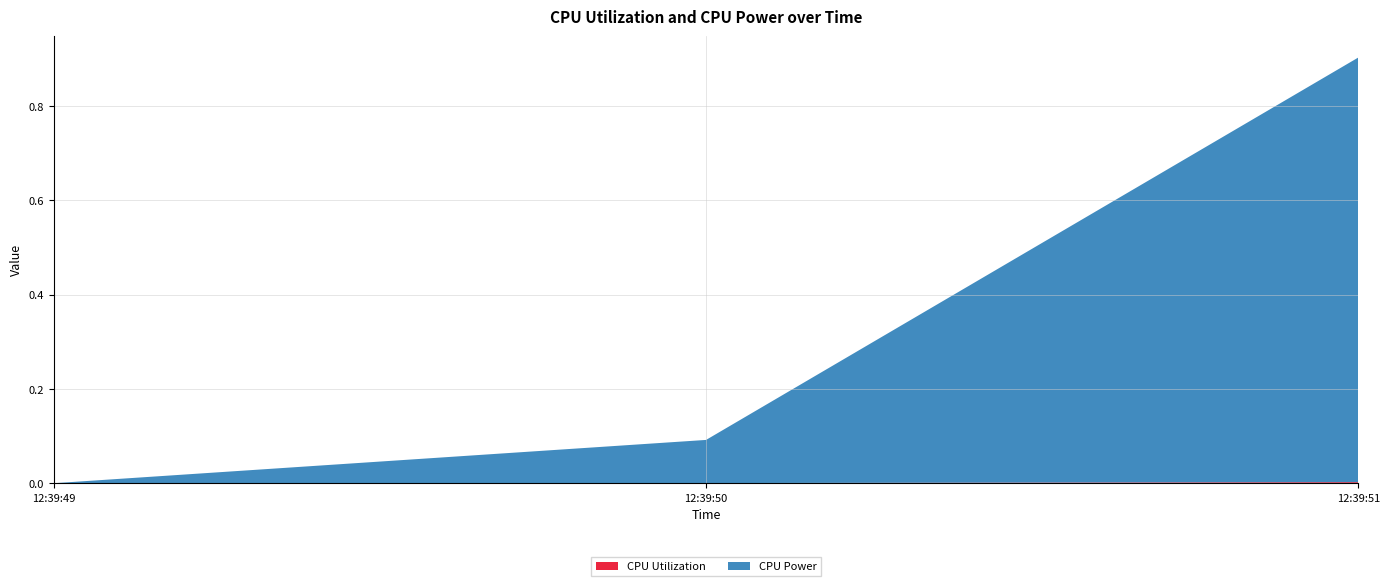

Reading right to left, extract all data points from this chart.

CPU Utilization: 2024-10-24 12:39:51=0.0	2024-10-24 12:39:50=0.0	2024-10-24 12:39:49=0.0
CPU Power: 2024-10-24 12:39:51=0.9	2024-10-24 12:39:50=0.1	2024-10-24 12:39:49=0.0